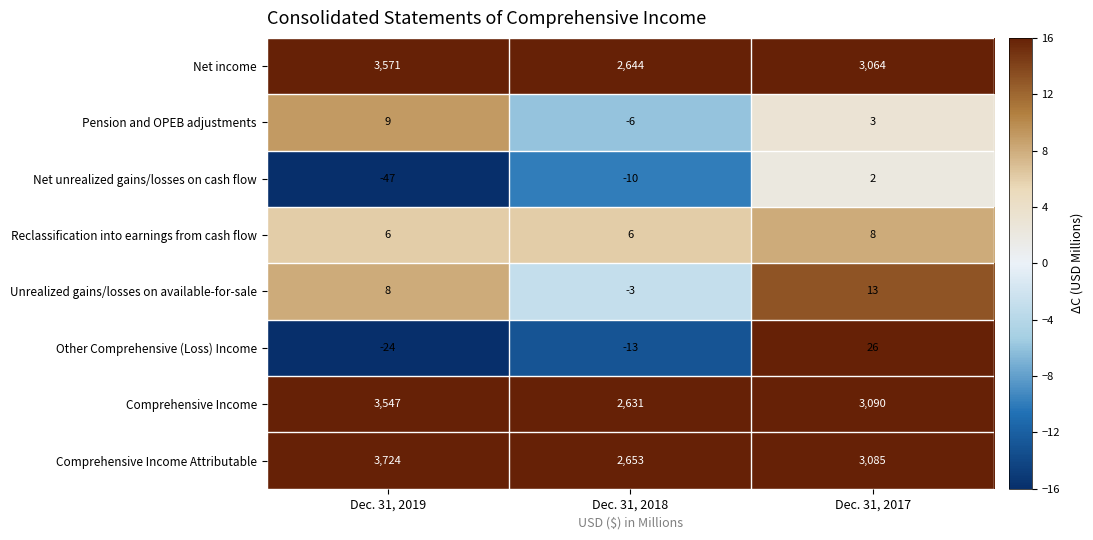

List the series in order of their peak value, lowest first.

Net unrealized gains/losses on cash flow, Reclassification into earnings from cash flow, Pension and OPEB adjustments, Unrealized gains/losses on available-for-sale, Other Comprehensive (Loss) Income, Comprehensive Income, Net income, Comprehensive Income Attributable